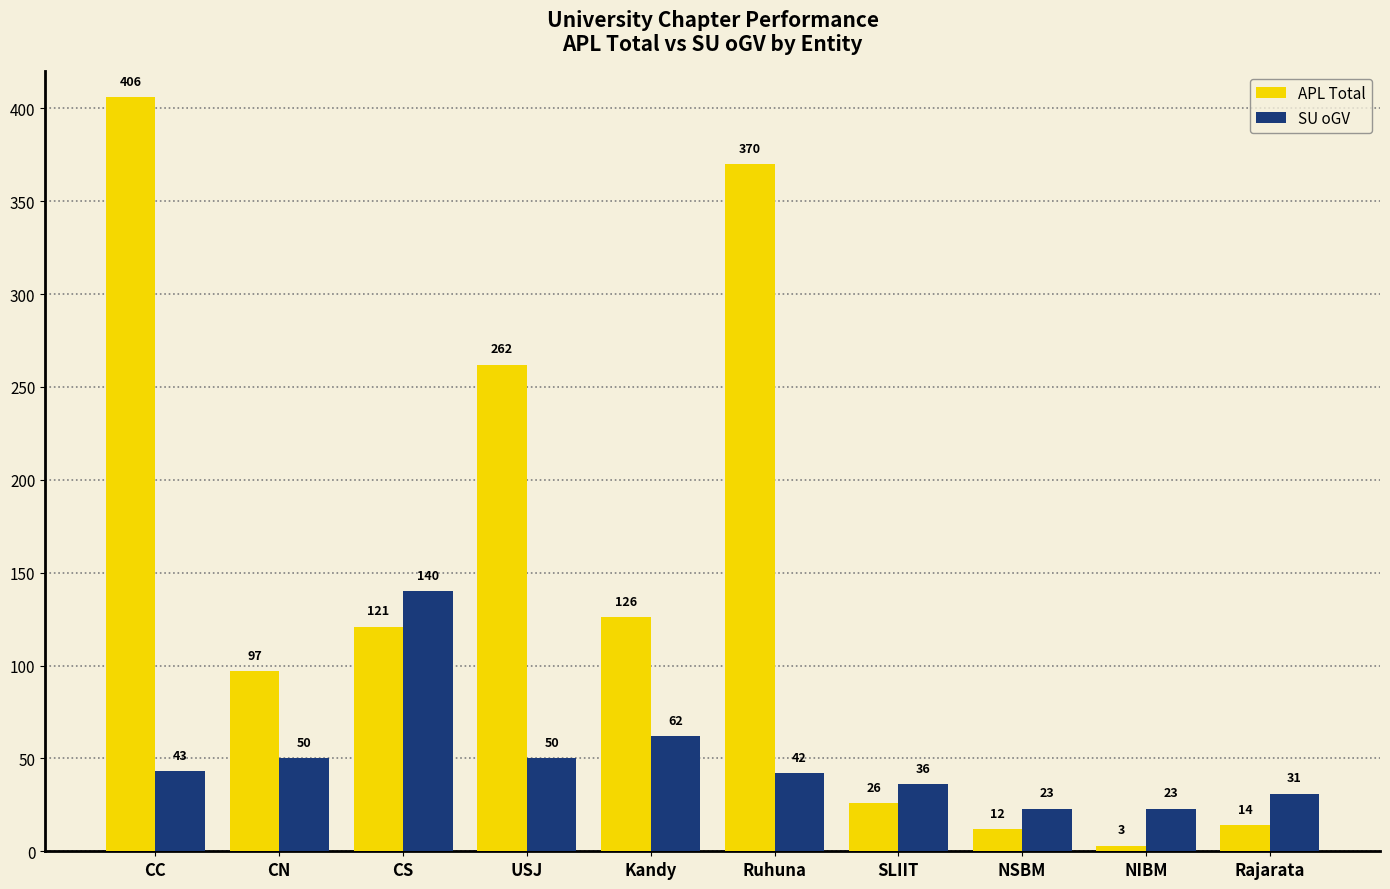

What is the difference between the maximum and minimum values in the SU oGV series?

117